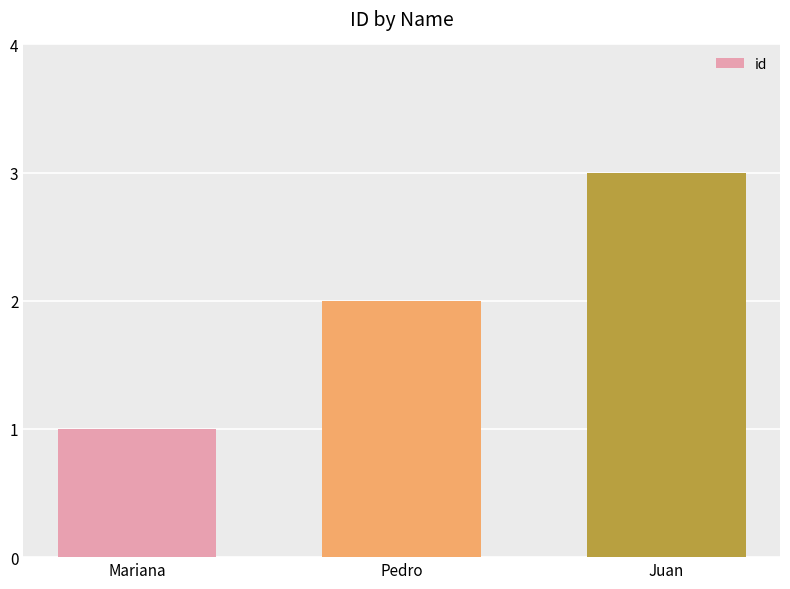

The value at Pedro is 4. True or false?

False